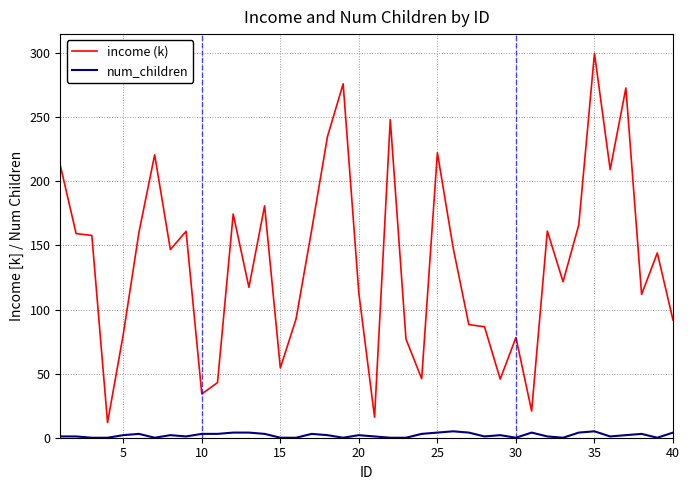

What is the maximum value for income (k)?

299.8